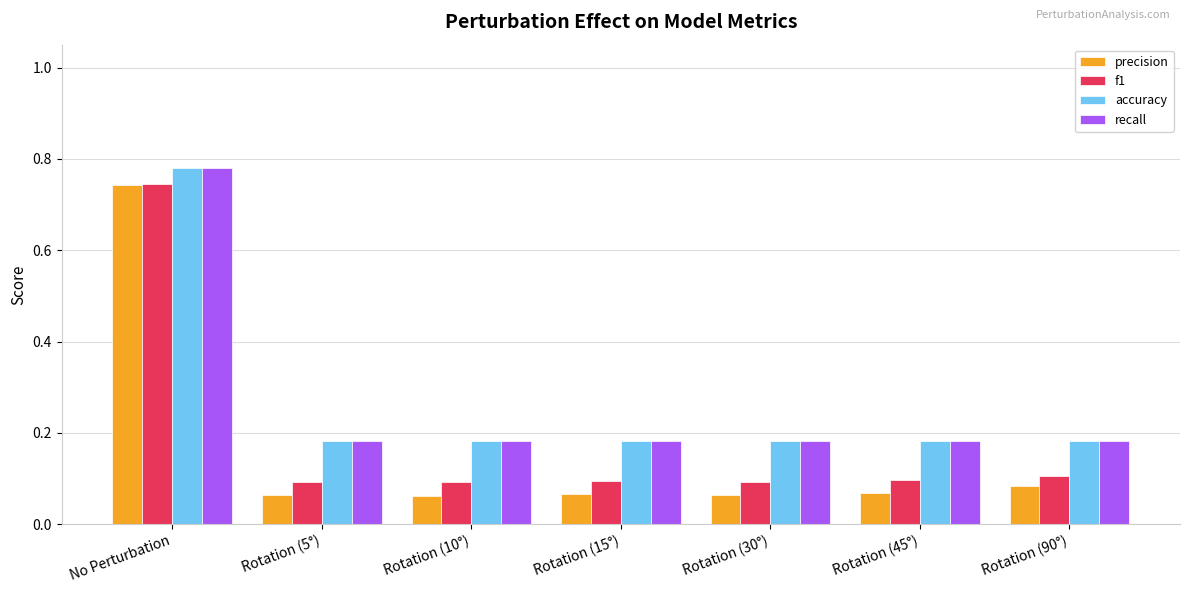

Is the value of f1 at Rotation (45°) greater than the value of precision at Rotation (5°)?

Yes